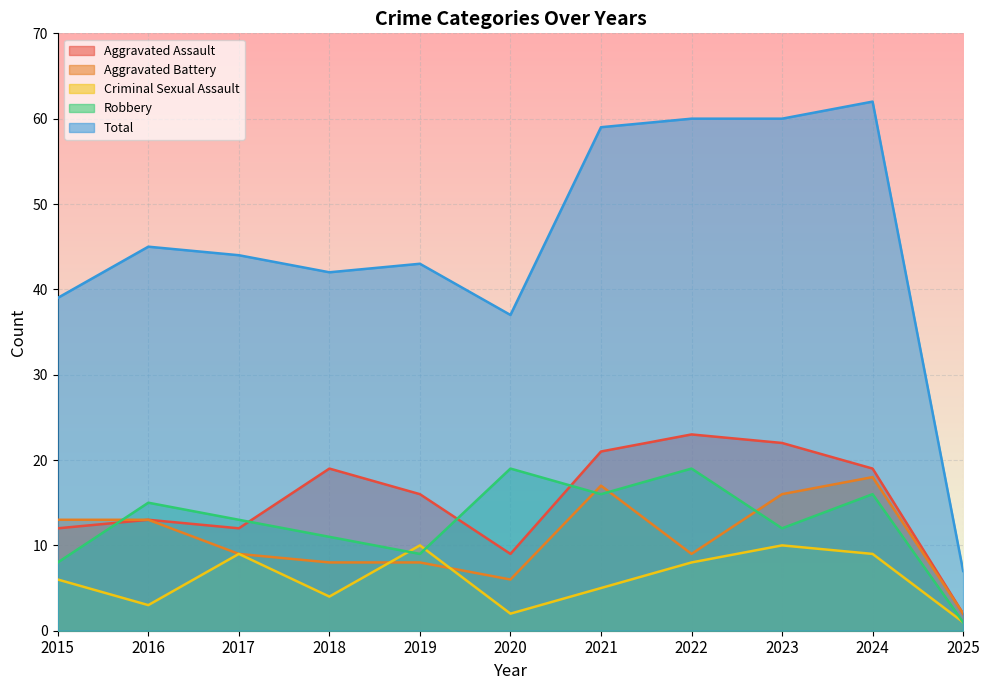

Reading left to right, list all the values displayed in this chart.

Aggravated Assault: 12	13	12	19	16	9	21	23	22	19	2
Aggravated Battery: 13	13	9	8	8	6	17	9	16	18	2
Criminal Sexual Assault: 6	3	9	4	10	2	5	8	10	9	1
Robbery: 8	15	13	11	9	19	16	19	12	16	1
Total: 39	45	44	42	43	37	59	60	60	62	7